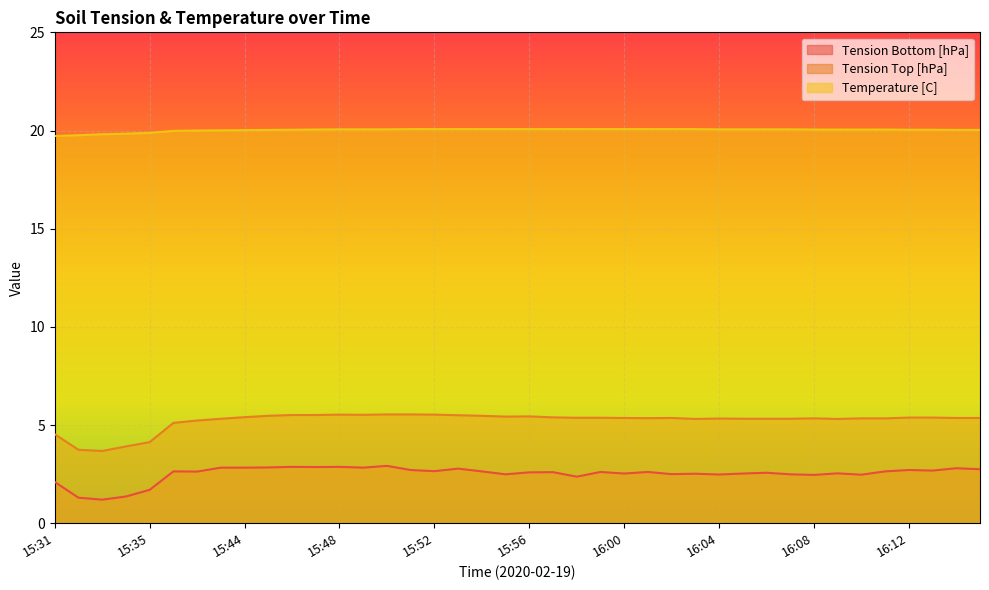

Between 15:48 and 16:10, which series saw the biggest shift?

Tension Bottom [hPa]